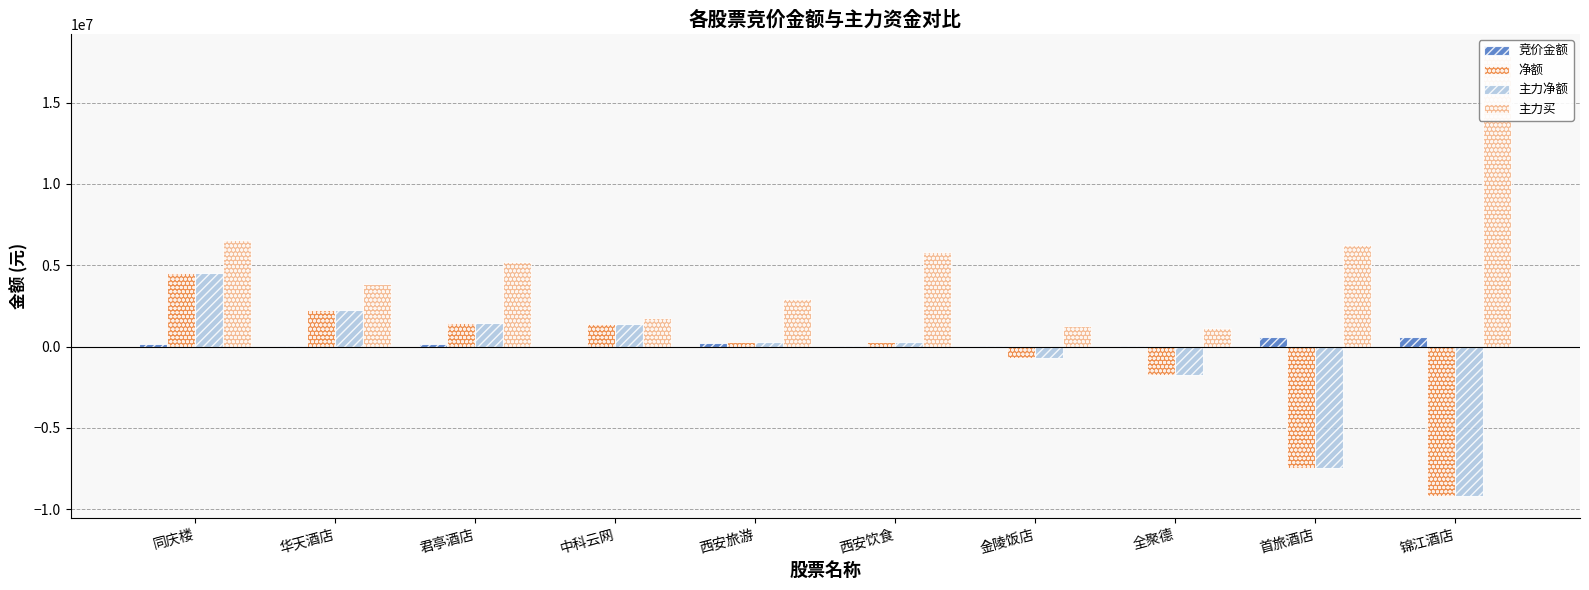

Which category has the lowest value in the 竞价金额 series?

中科云网